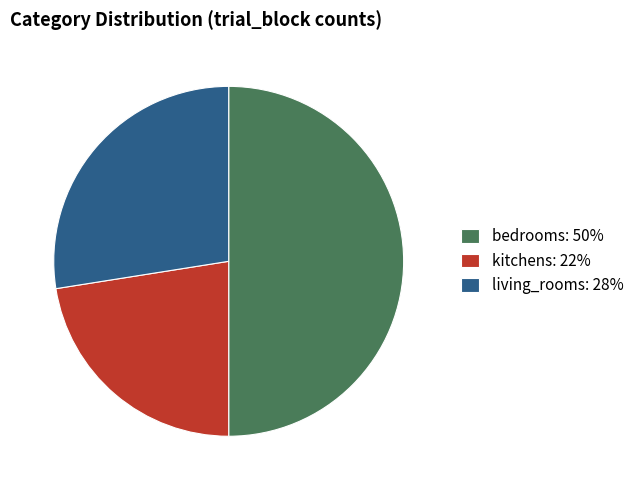

Do bedrooms and kitchens together represent more than half of the pie?

Yes